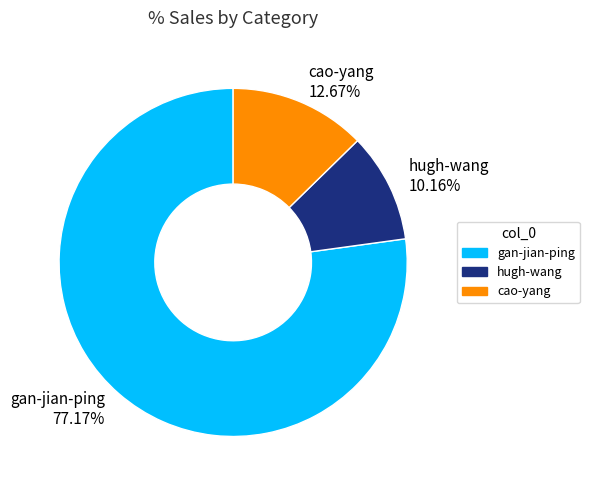

The hugh-wang slice represents 10% of the pie. True or false?

True